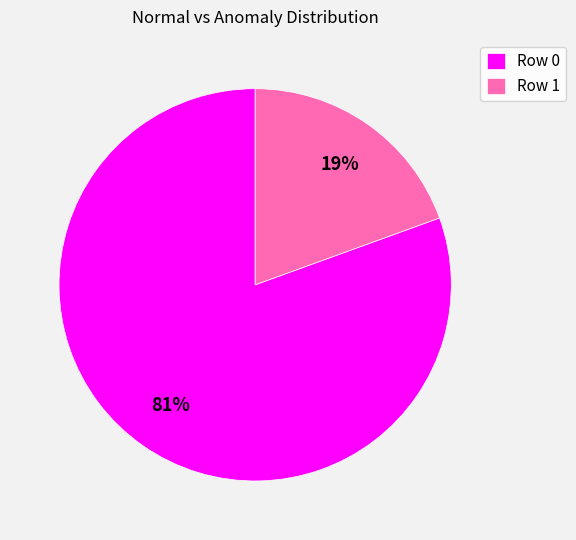

What is the smallest slice in the pie chart?

Row 1